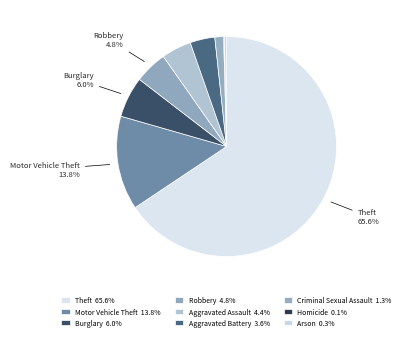

Rank the categories by value from lowest to highest.

Homicide, Arson, Criminal Sexual Assault, Aggravated Battery, Aggravated Assault, Robbery, Burglary, Motor Vehicle Theft, Theft